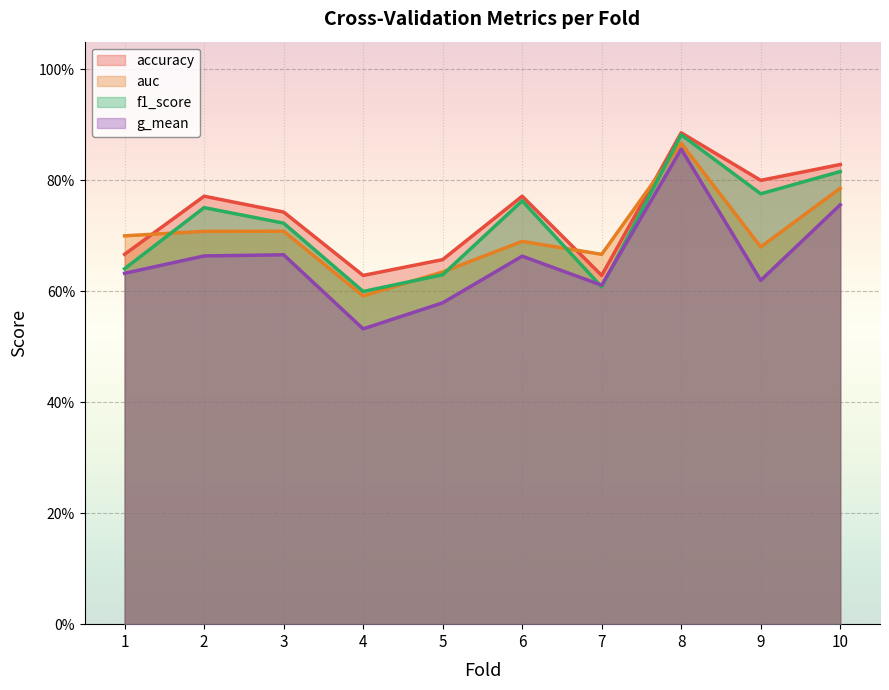

What is the minimum value shown in the chart?

0.5